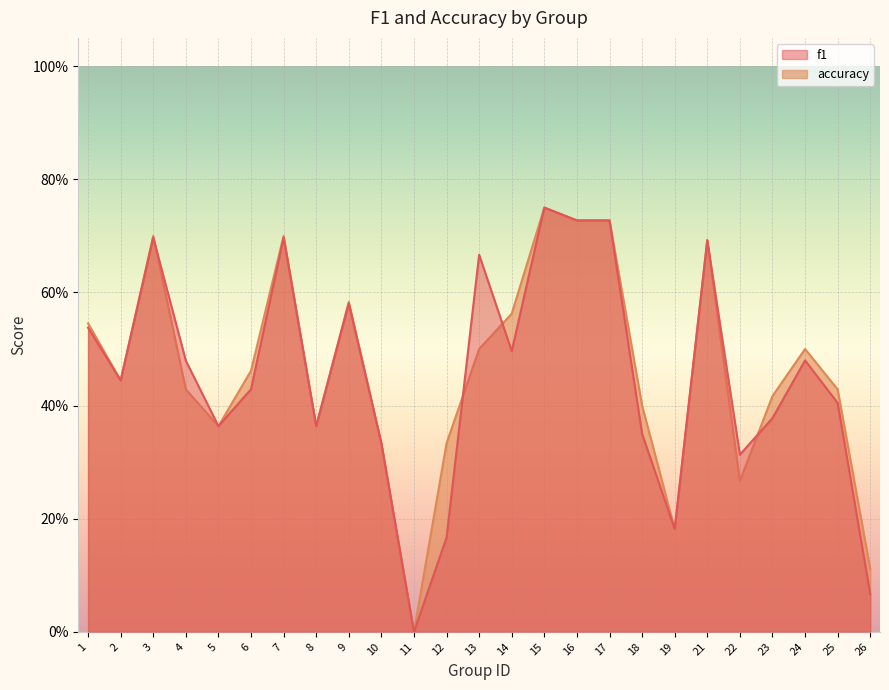

True or false: f1 and accuracy cross at least once.

True